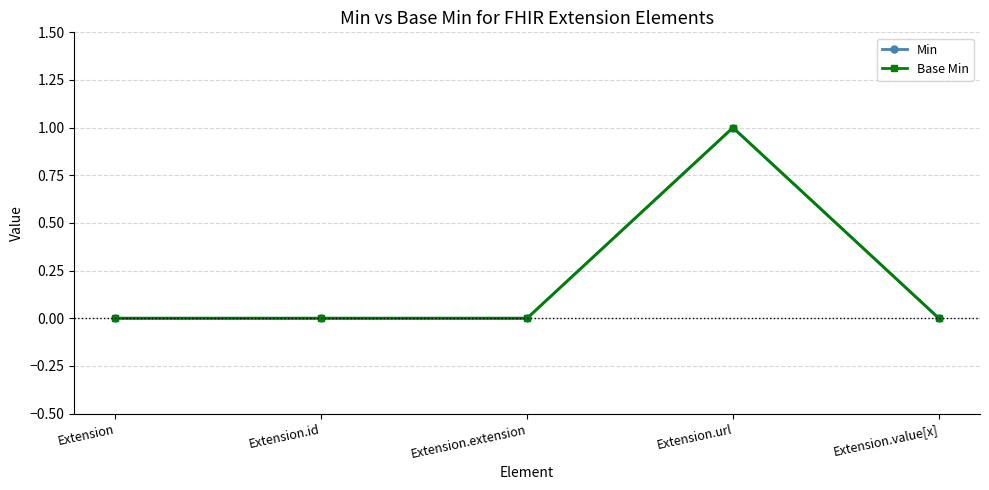

List the labels in order of Min value, smallest first.

Extension, Extension.id, Extension.extension, Extension.value[x], Extension.url